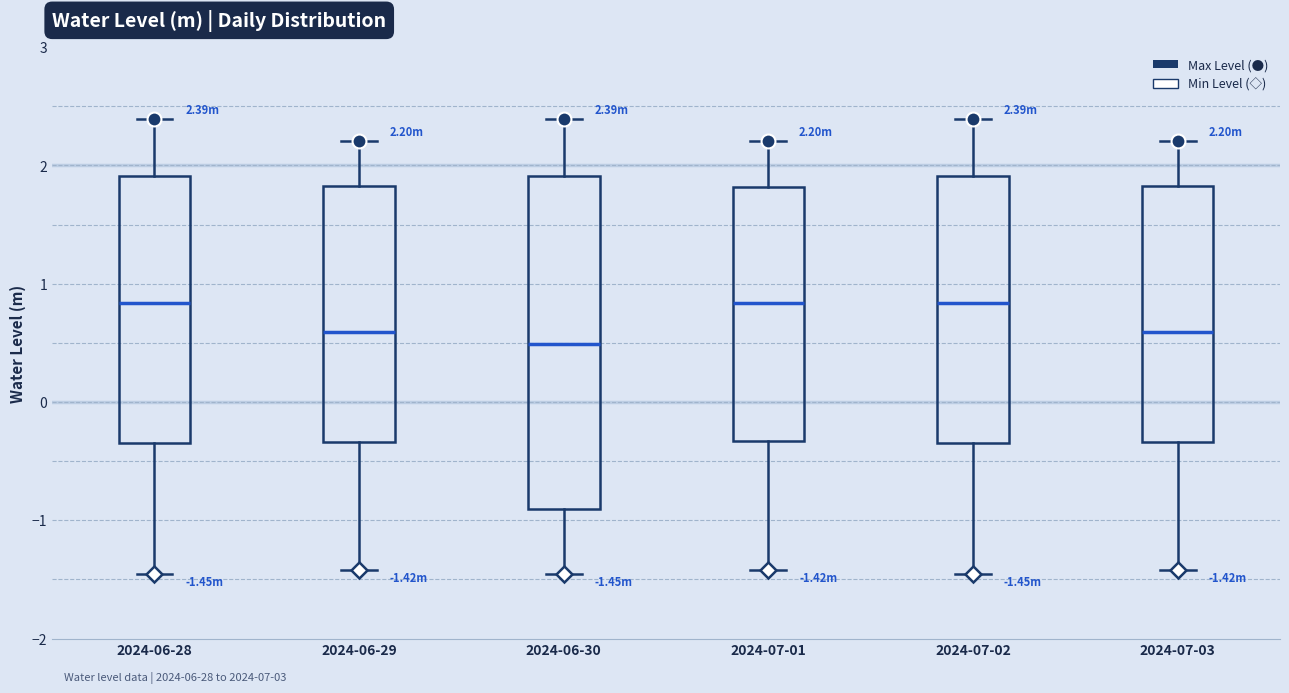

Which box's median line is the lowest?

2024-06-30